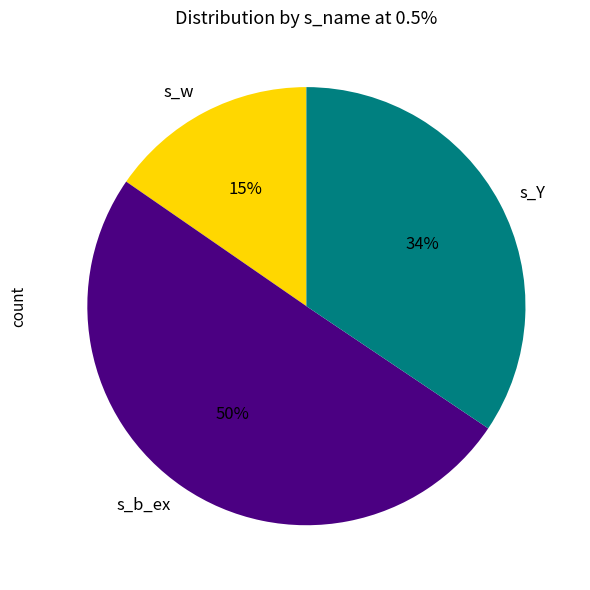

True or false: s_b_ex accounts for 50% of the total.

True